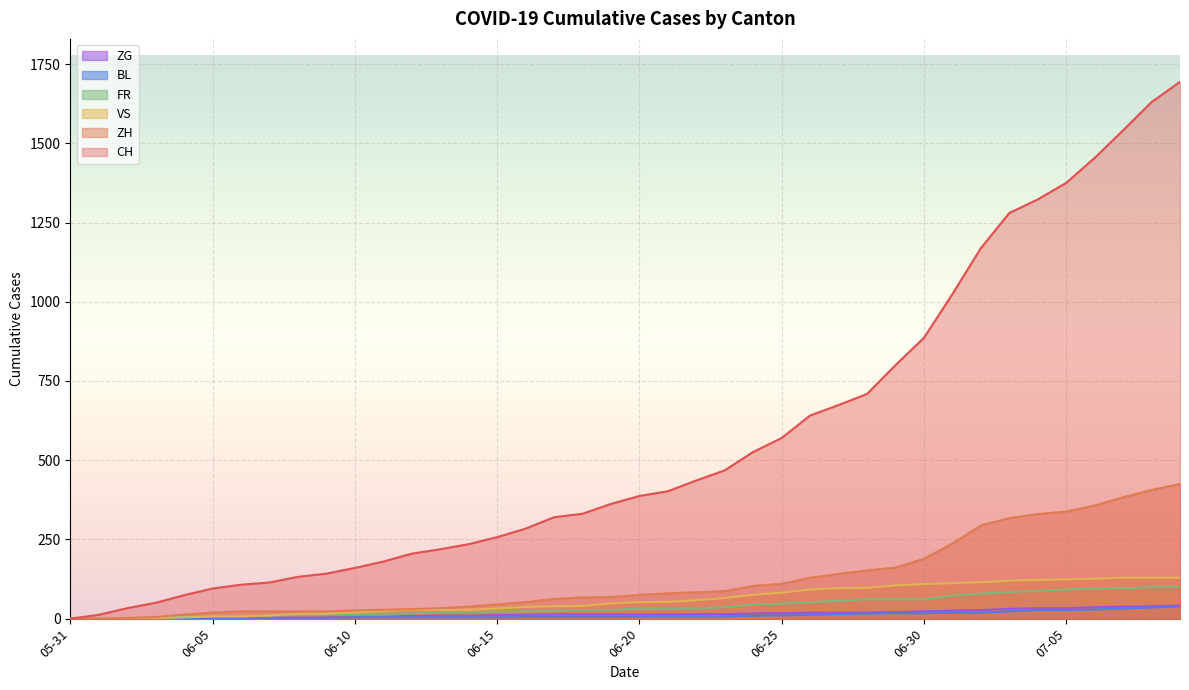

What is the average value of the ZG series?

15